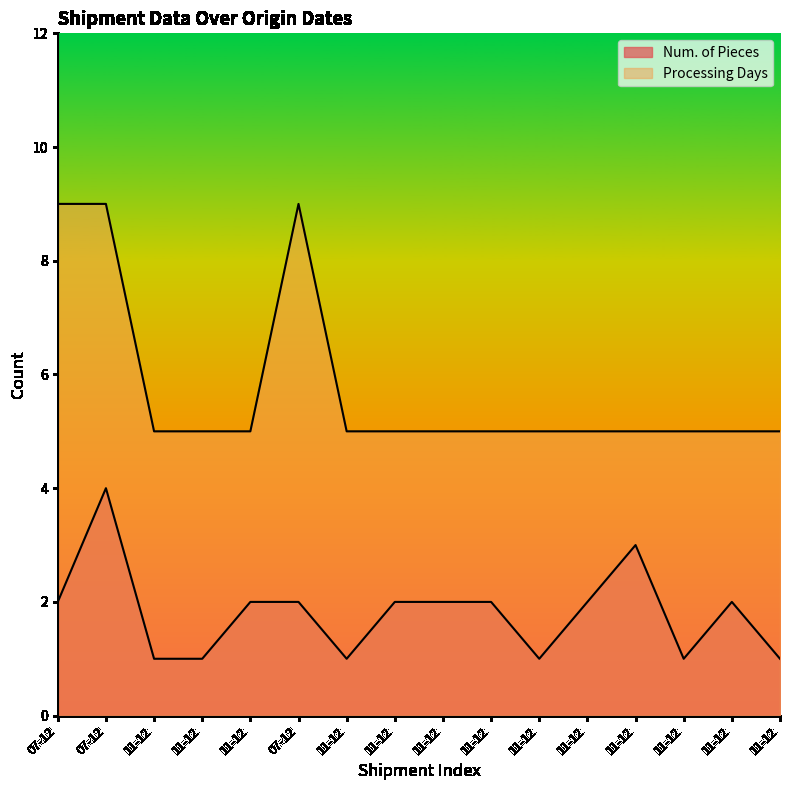

True or false: Num. of Pieces and Processing Days cross at least once.

False